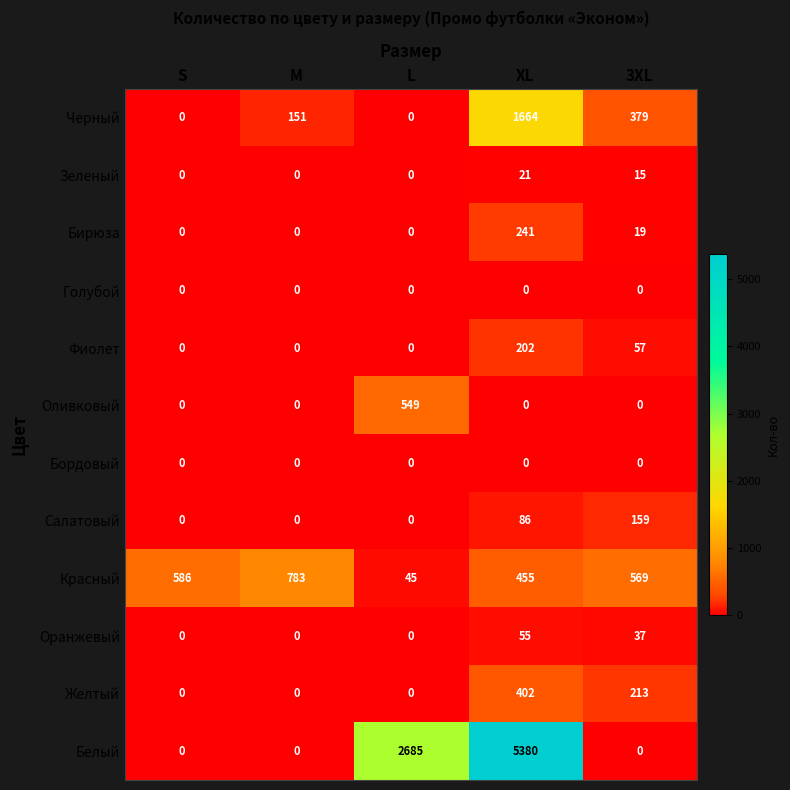

How many Салатовый values are between 0 and 86?

4